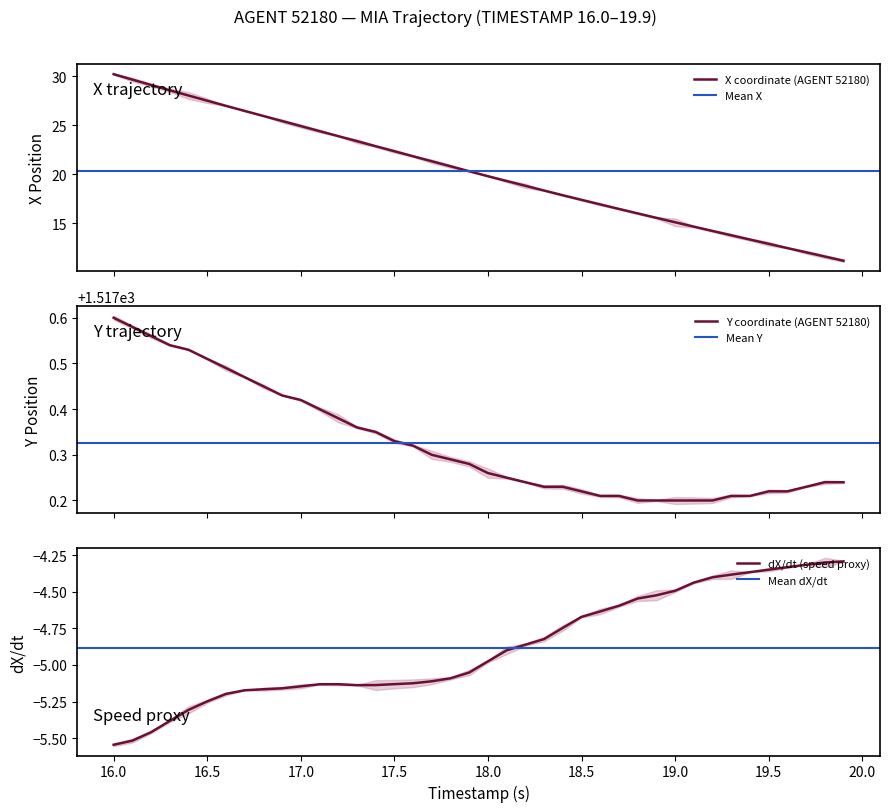

True or false: Y has more than 2 points higher than both neighbors.

False